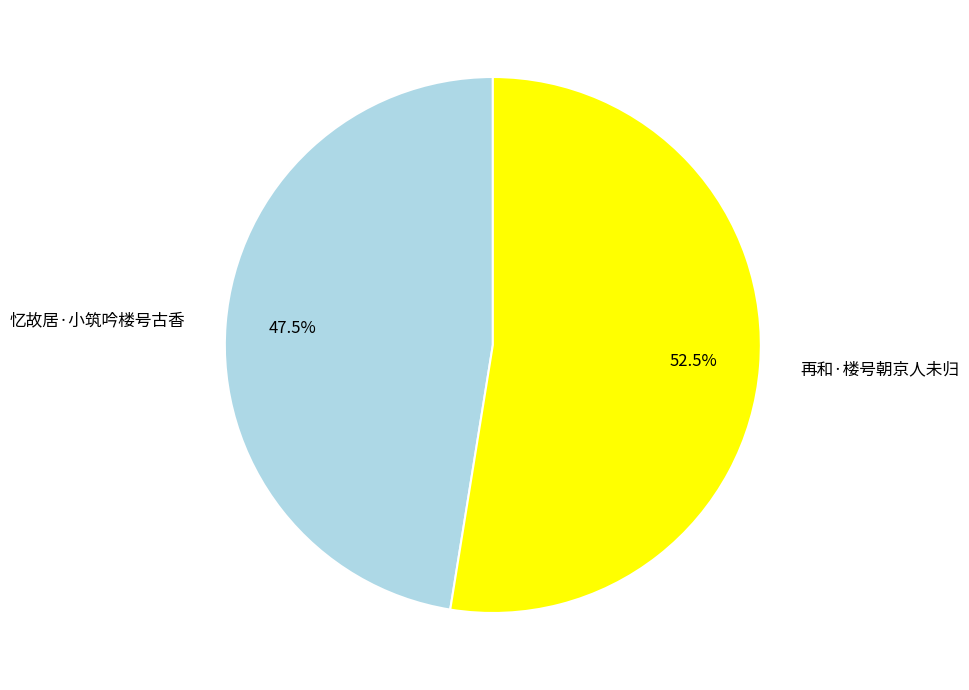

Does any single category account for the majority?

Yes